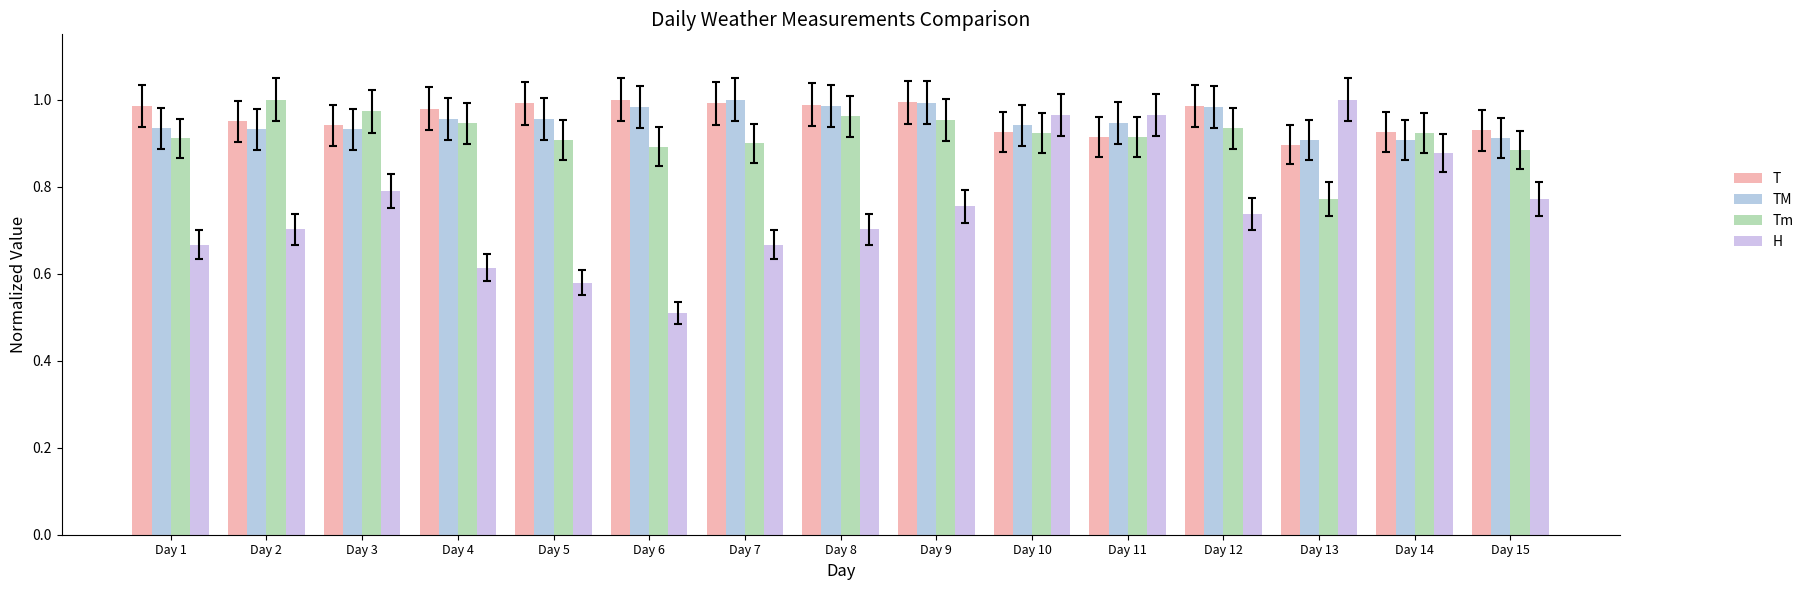

What is the lowest value of the H series?

0.5